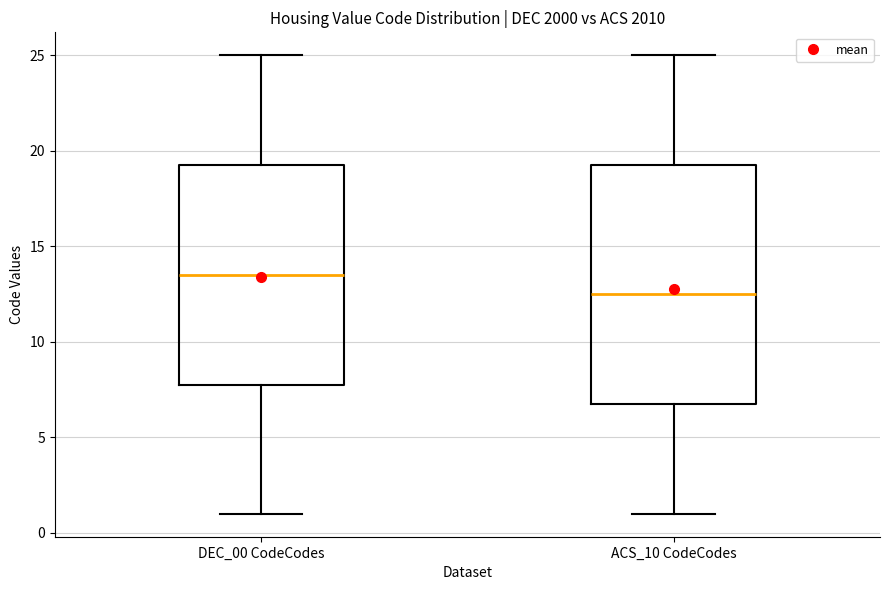

Which box has the highest median line?

DEC_00 CodeCodes